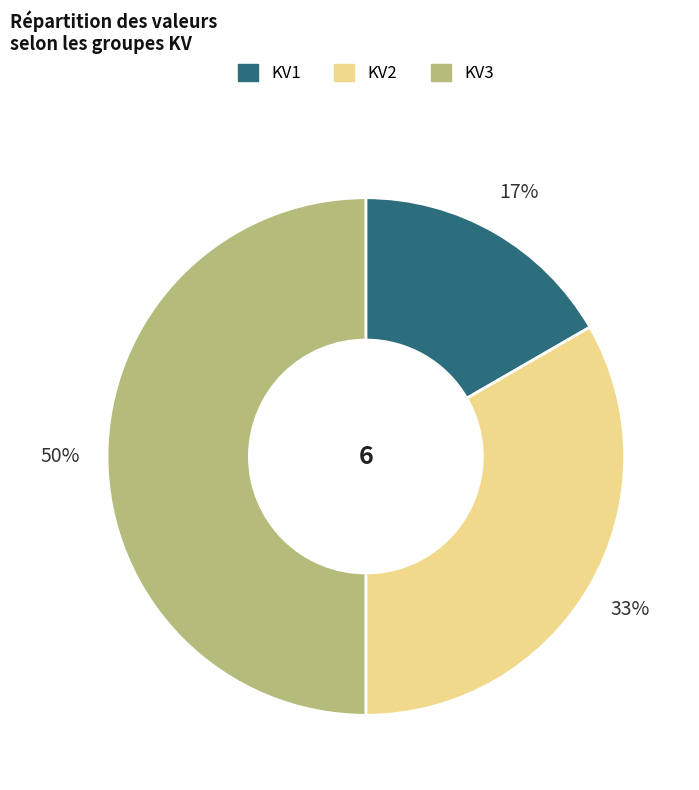

Do KV3 and KV2 together represent more than half of the pie?

Yes